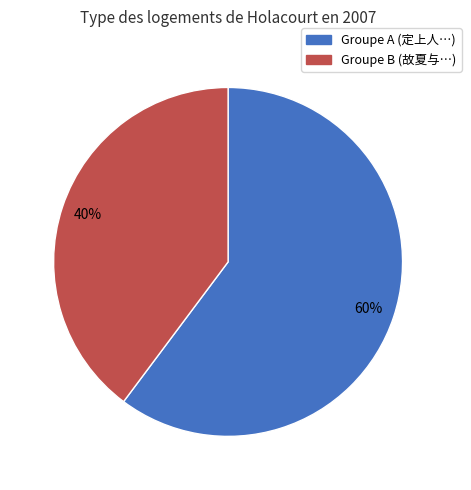

Count the number of slices in the pie.

2